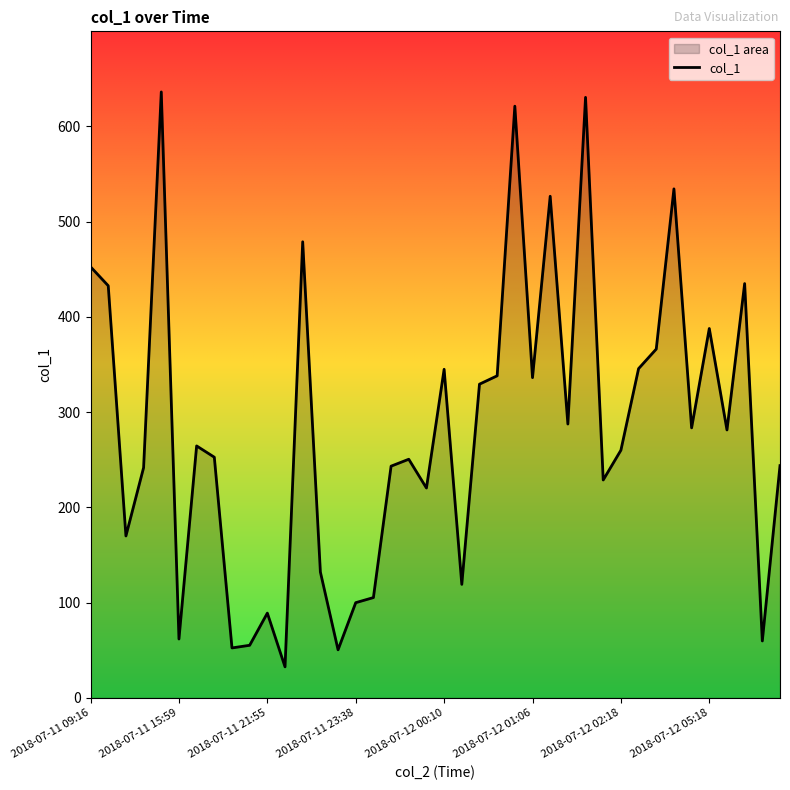

What is the greatest value displayed?

636.0